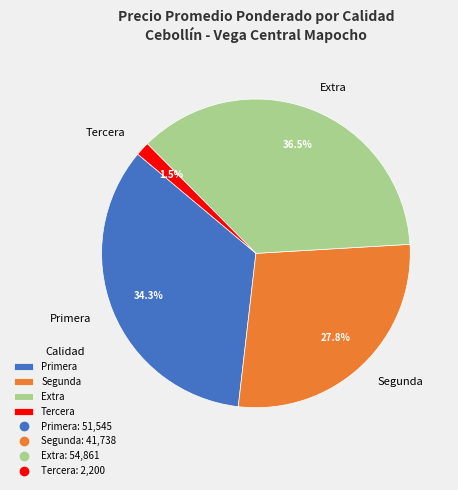

Rank the categories by value from highest to lowest.

Extra, Primera, Segunda, Tercera